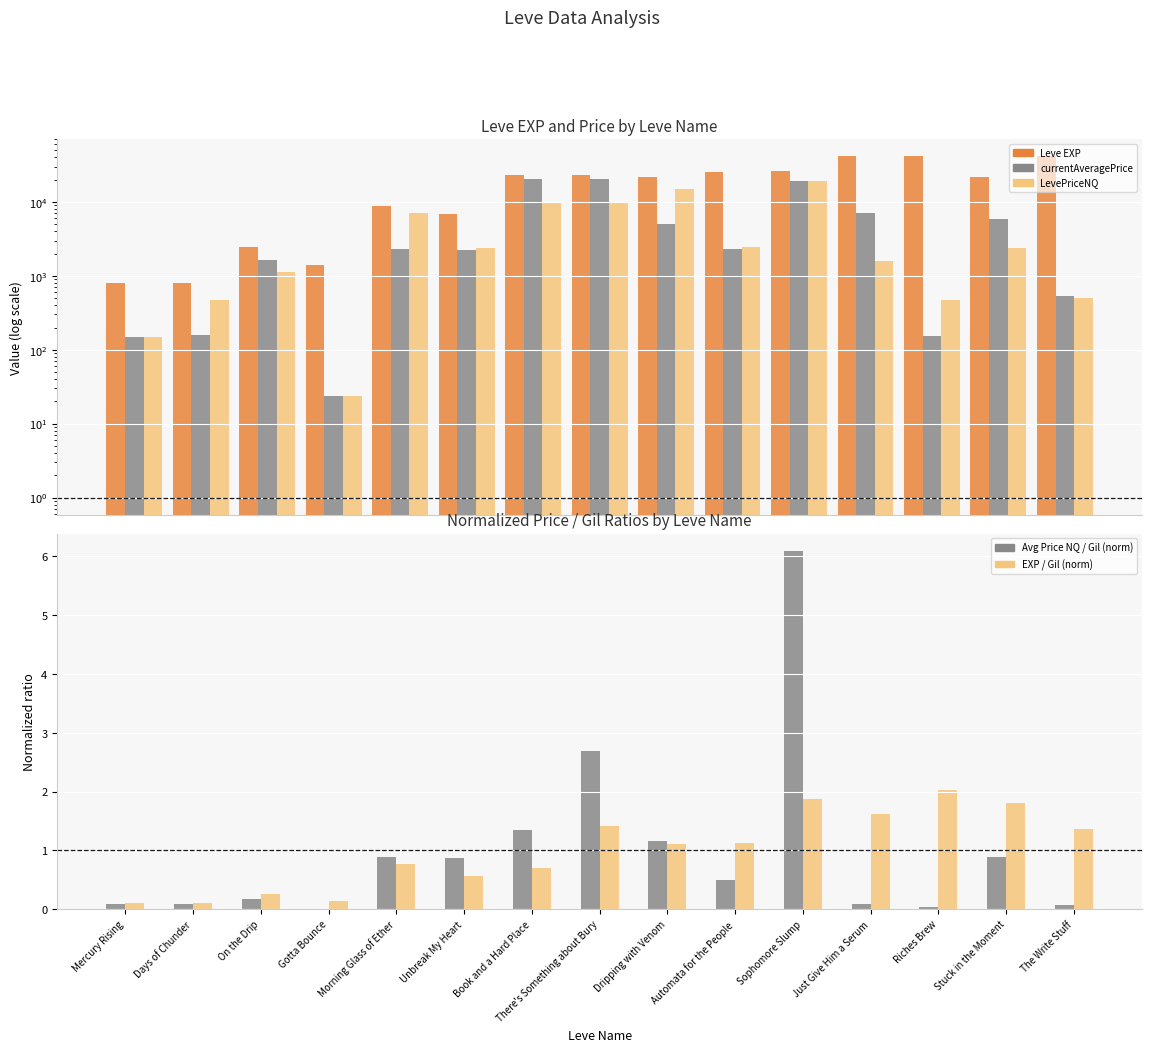

Rank the series by their maximum value, from highest to lowest.

Leve EXP, currentAveragePrice, LevePriceNQ, Avg Price NQ / Gil (norm), EXP / Gil (norm)